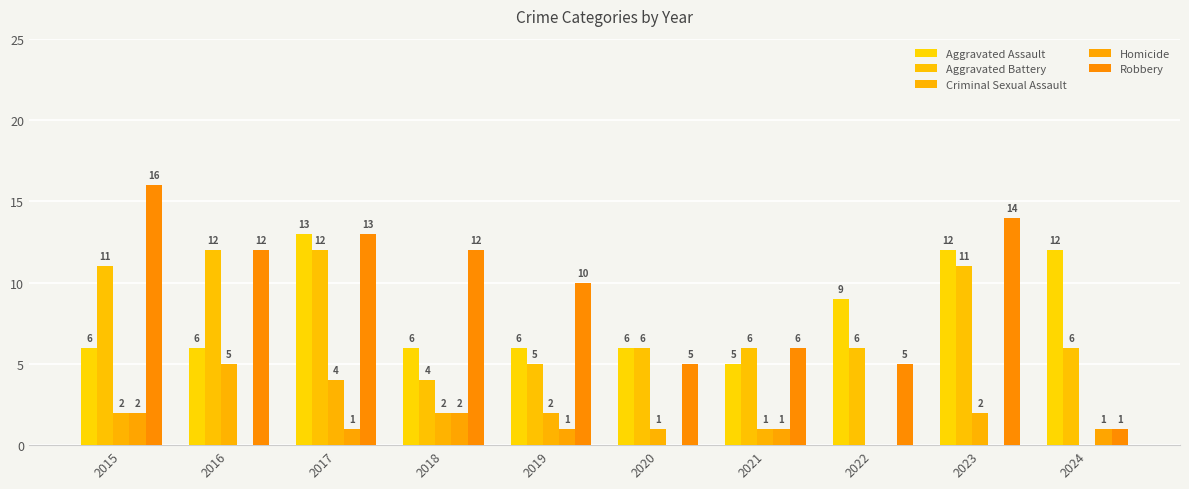

What are all the series names shown in the legend?

Aggravated Assault, Aggravated Battery, Criminal Sexual Assault, Homicide, Robbery